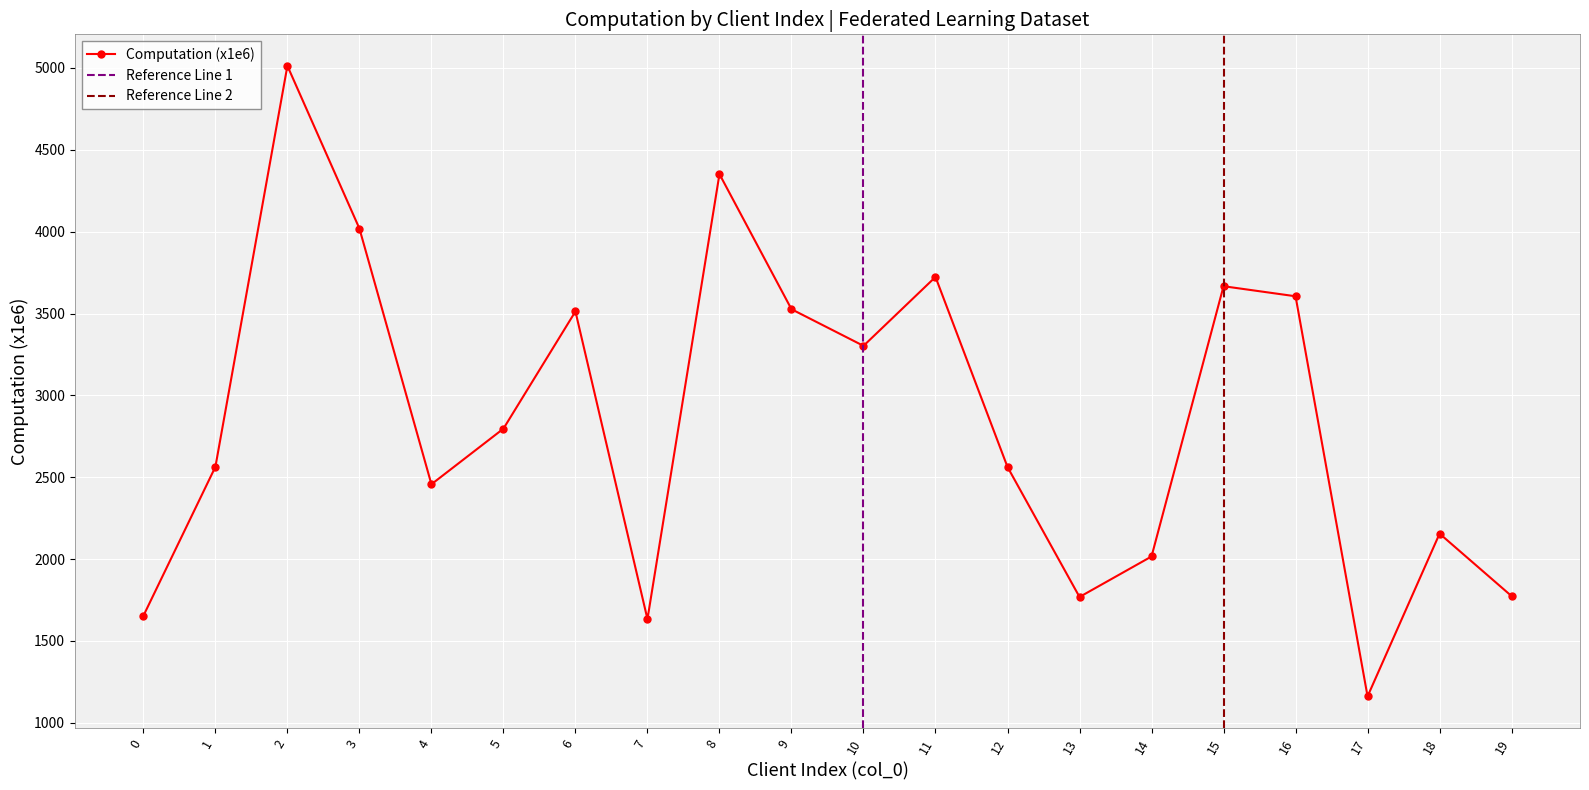

The value at 13 is 1768.7. True or false?

True